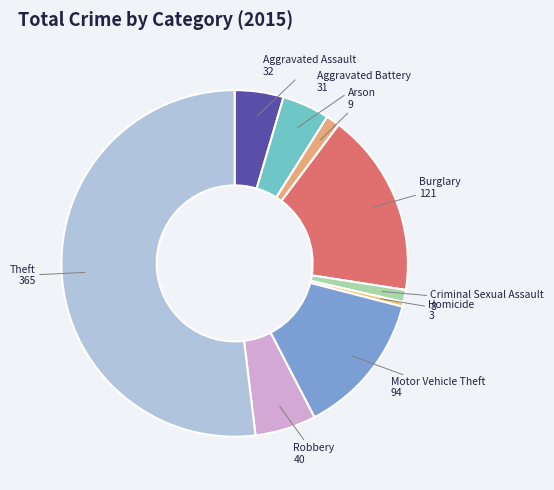

Is there a majority slice in this chart?

Yes